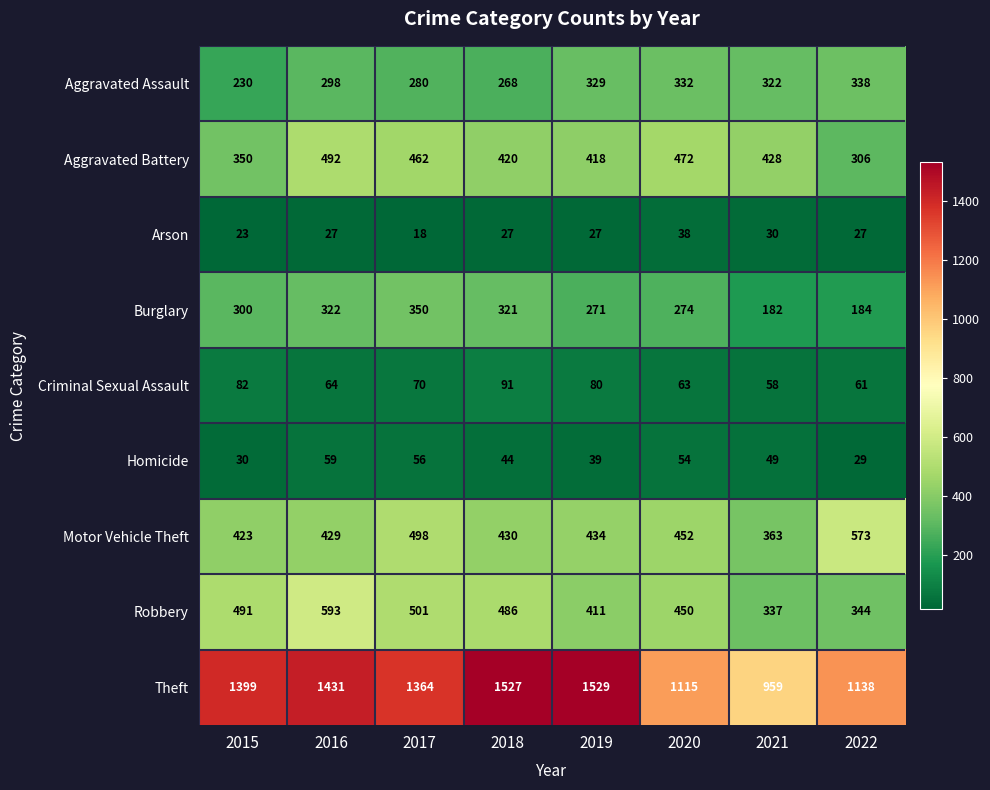

The Motor Vehicle Theft series shows 423 at 2015. True or false?

True